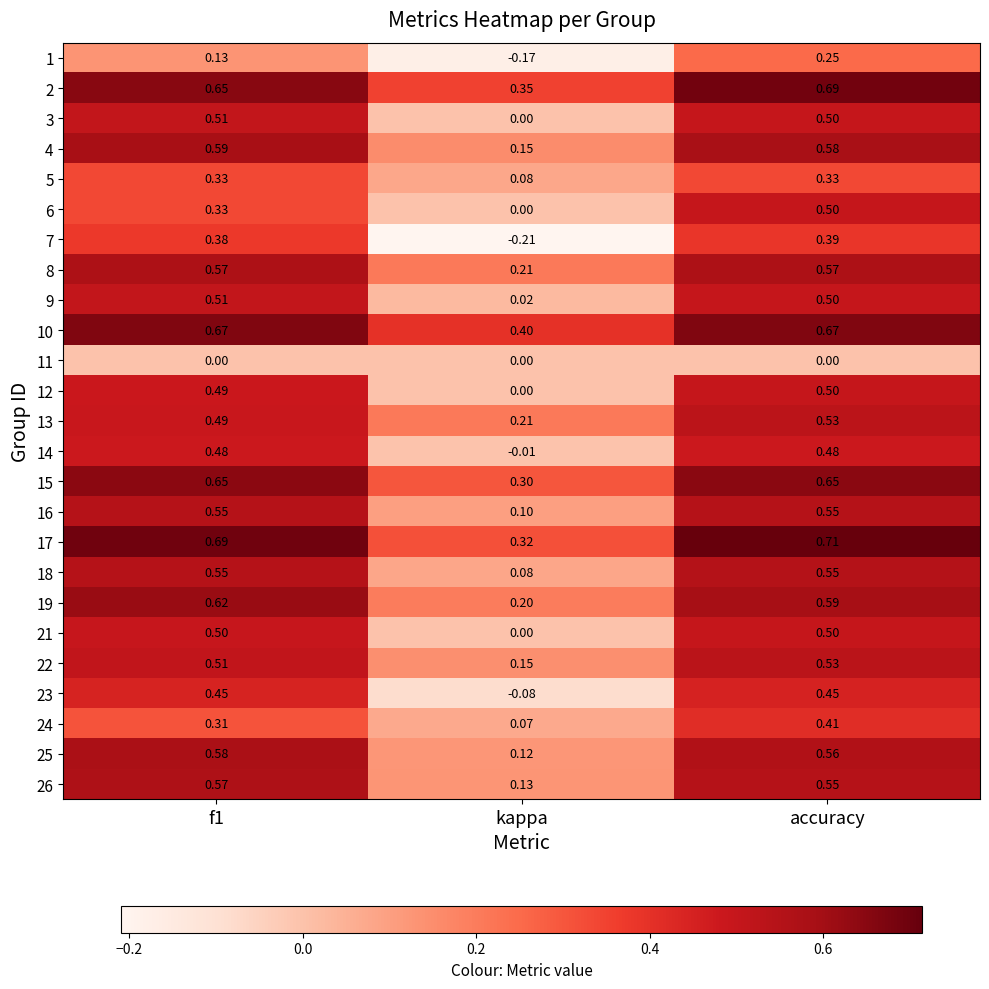

What is the total value across all series at f1?

12.1